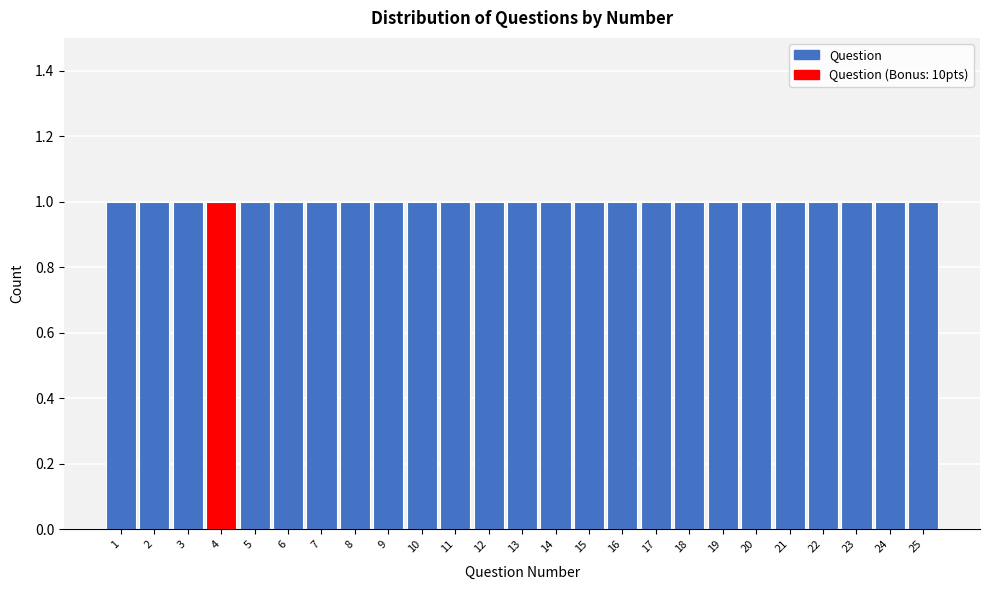

Reading left to right, transcribe this chart: for each bar, give the range it covers on the x-axis and its height. The values are not printed on the chart, so give them approximately, as read against the axis.

0.5 to 1.5: 1
1.5 to 2.5: 1
2.5 to 3.5: 1
3.5 to 4.5: 1
4.5 to 5.5: 1
5.5 to 6.5: 1
6.5 to 7.5: 1
7.5 to 8.5: 1
8.5 to 9.5: 1
9.5 to 10.5: 1
10.5 to 11.5: 1
11.5 to 12.5: 1
12.5 to 13.5: 1
13.5 to 14.5: 1
14.5 to 15.5: 1
15.5 to 16.5: 1
16.5 to 17.5: 1
17.5 to 18.5: 1
18.5 to 19.5: 1
19.5 to 20.5: 1
20.5 to 21.5: 1
21.5 to 22.5: 1
22.5 to 23.5: 1
23.5 to 24.5: 1
24.5 to 25.5: 1